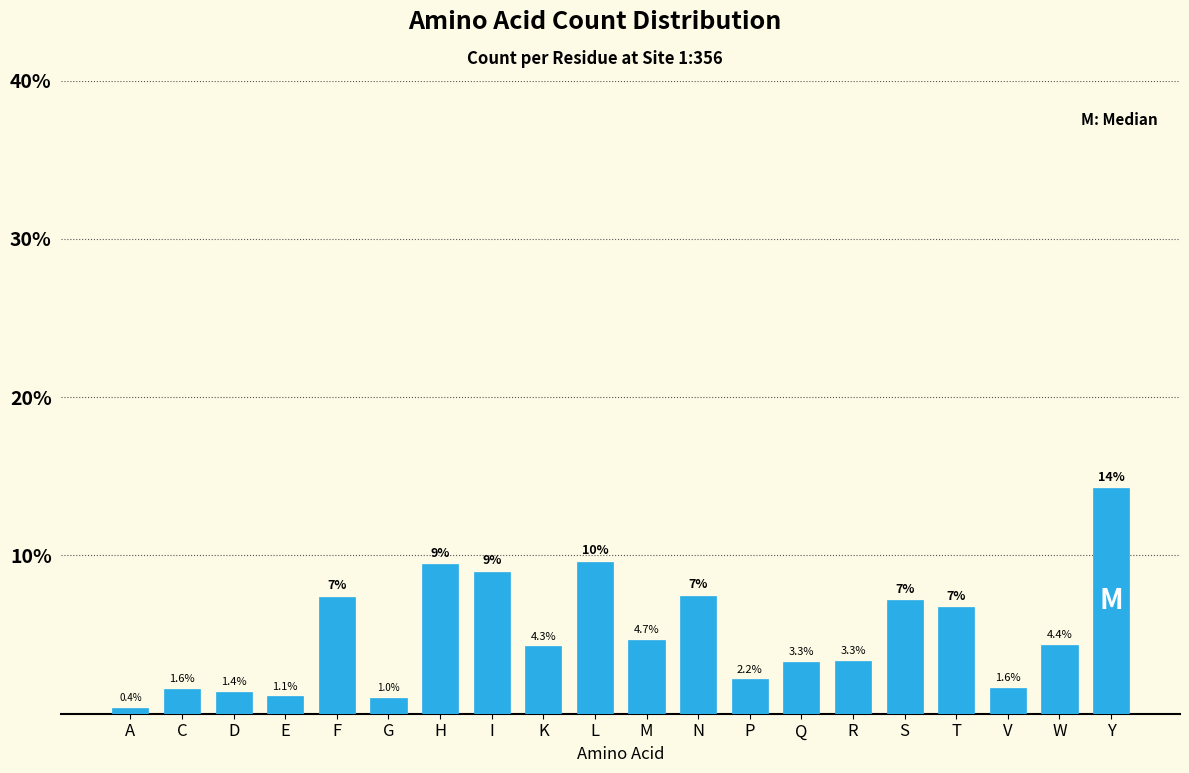

Between T and P, which is larger?

T